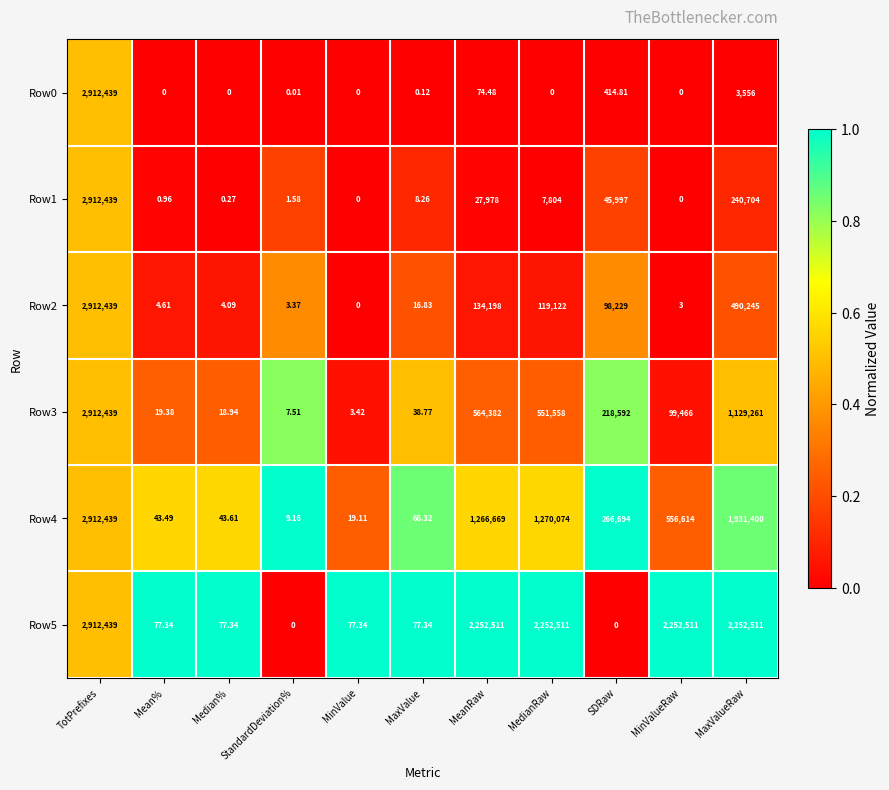

Rank the categories by Row2 value from highest to lowest.

TotPrefixes, MaxValueRaw, MeanRaw, MedianRaw, SDRaw, MaxValue, Mean%, Median%, StandardDeviation%, MinValueRaw, MinValue